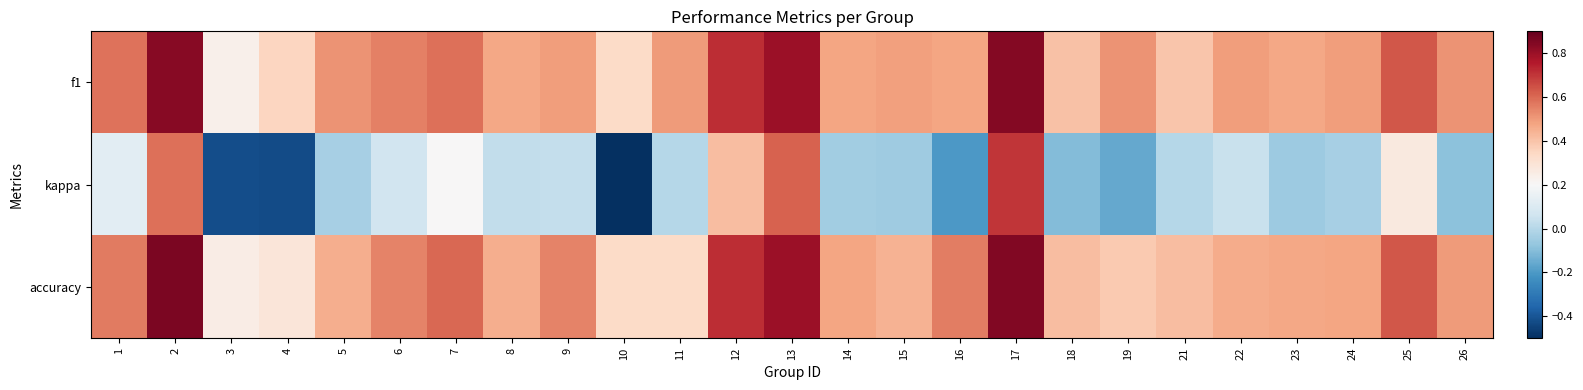

List the series in order of their peak value, highest first.

accuracy, f1, kappa